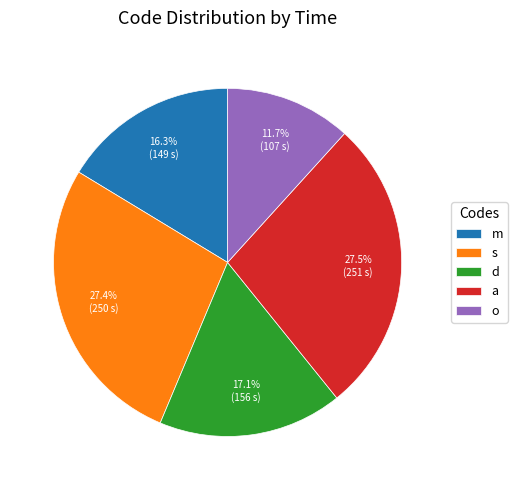

True or false: s accounts for 36% of the total.

False